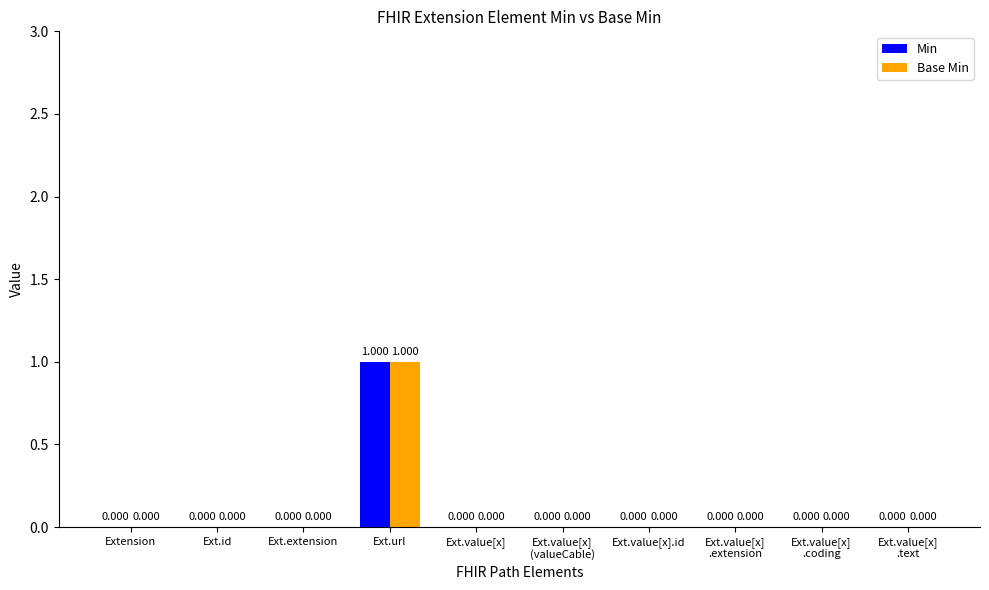

Which category has the highest value in the Base Min series?

Ext.url